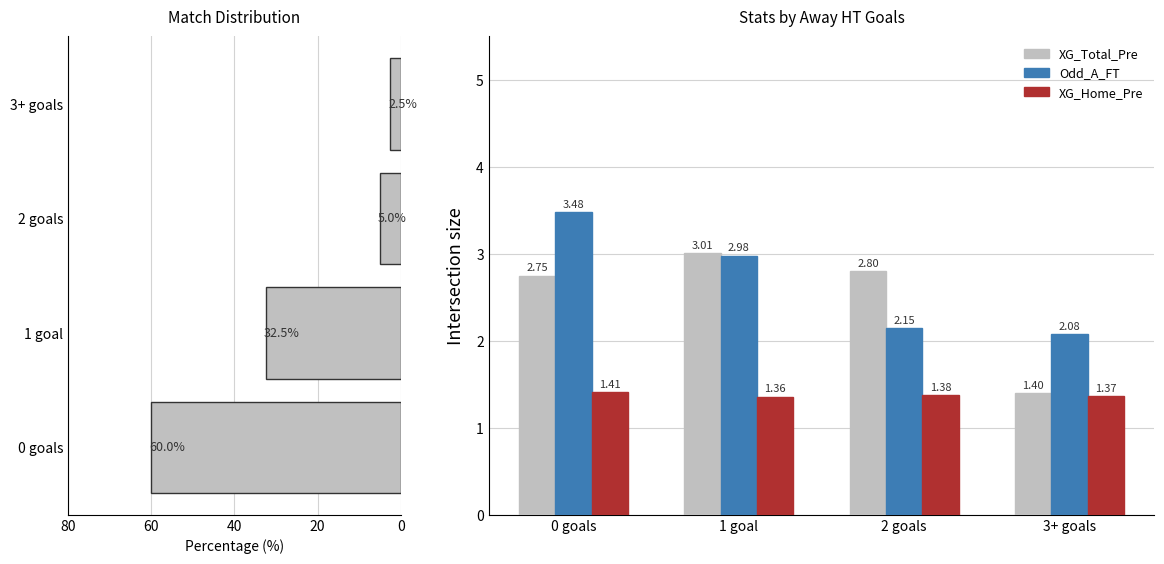

List the labels in order of XG_Home_Pre value, smallest first.

1 goal, 3+ goals, 2 goals, 0 goals